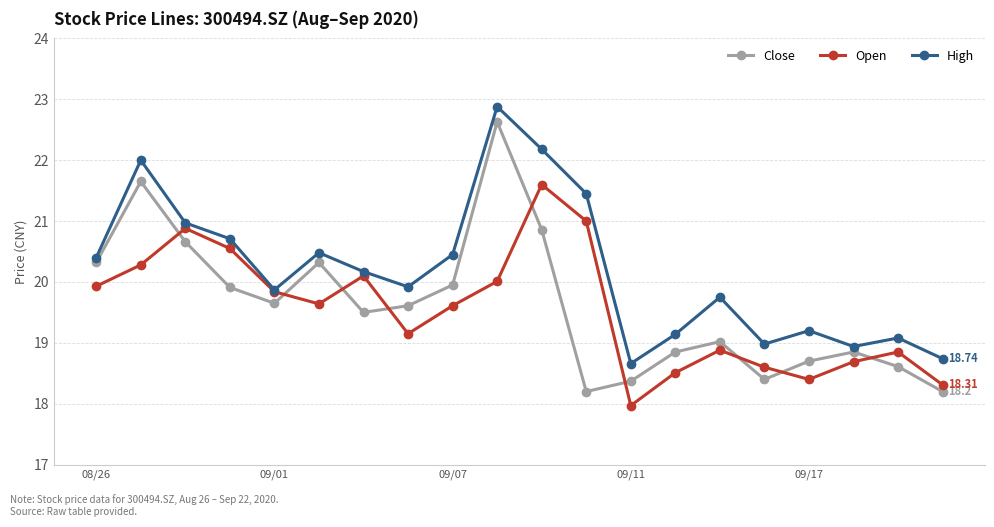

Which series has the largest total across all categories?

High